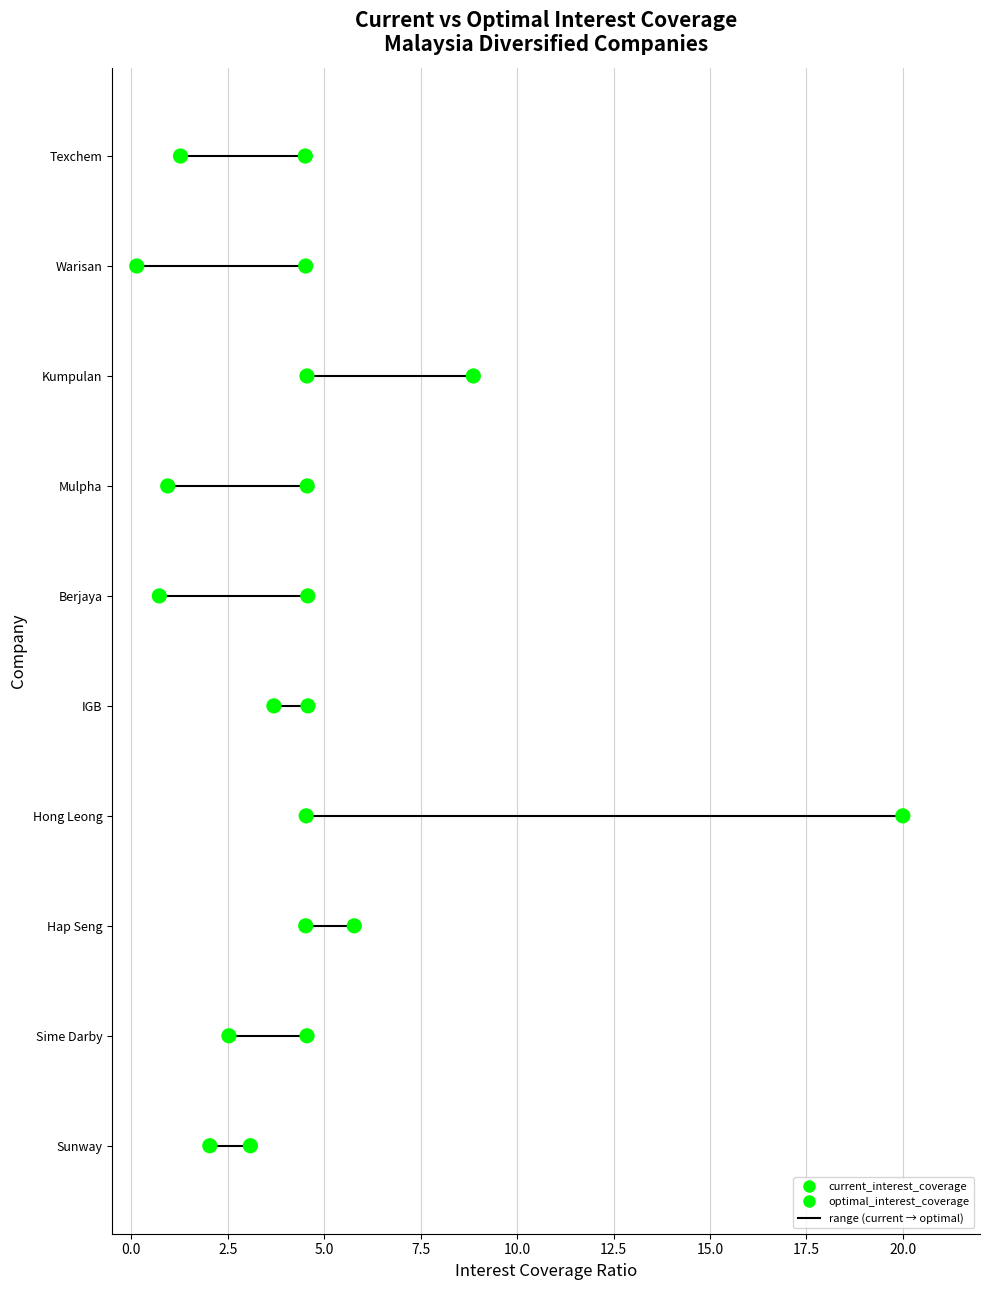

What are all the series names shown in the legend?

current_interest_coverage, optimal_interest_coverage